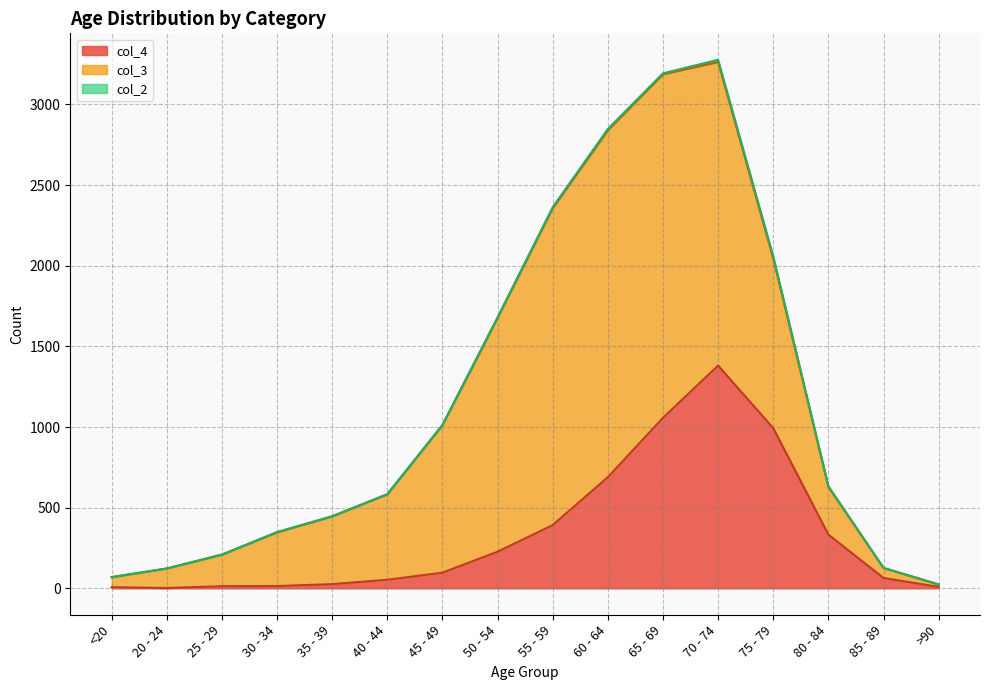

True or false: col_3 and col_4 intersect in this chart.

True